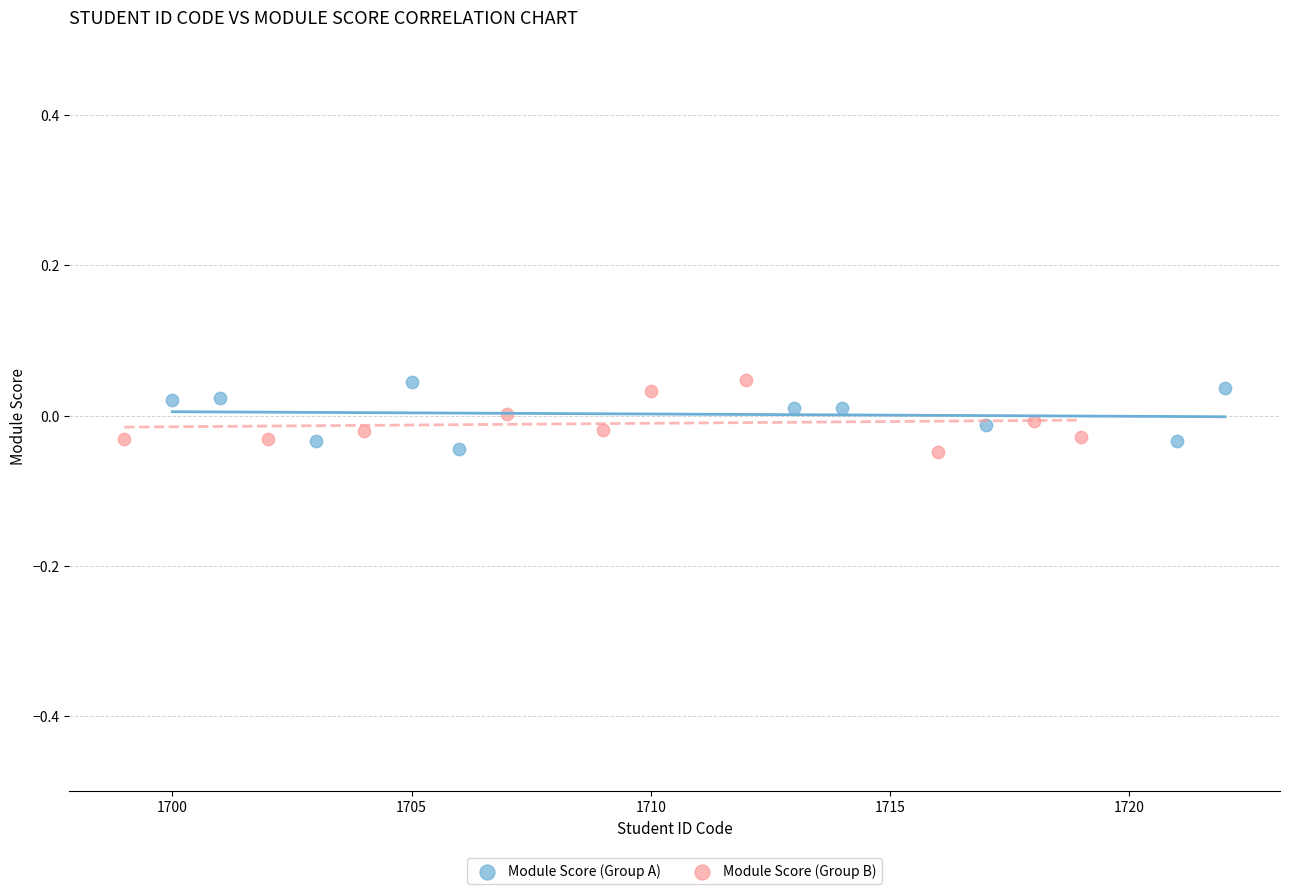

What are all the series names shown in the legend?

Module Score (Group A), Module Score (Group B)